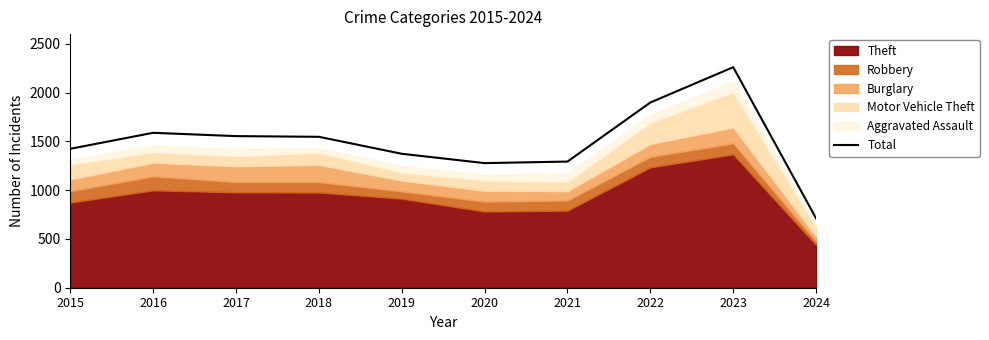

Where is the data nearest to the value 1486?

2015